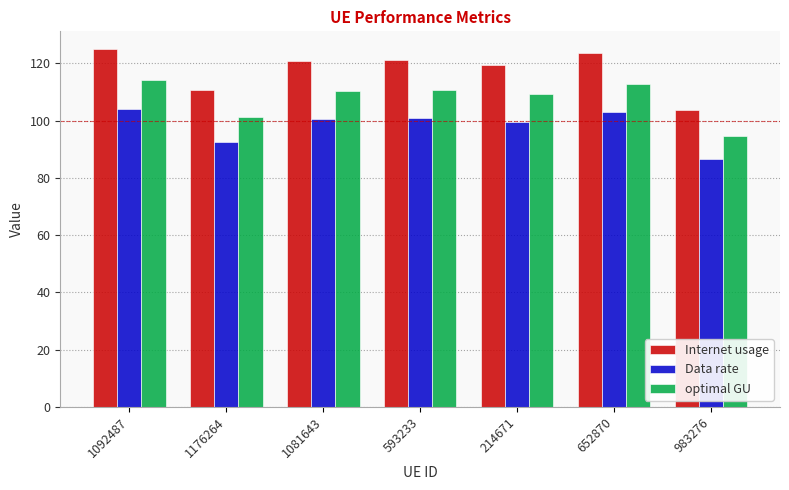

The Internet usage series shows 119.6 at 214671. True or false?

True